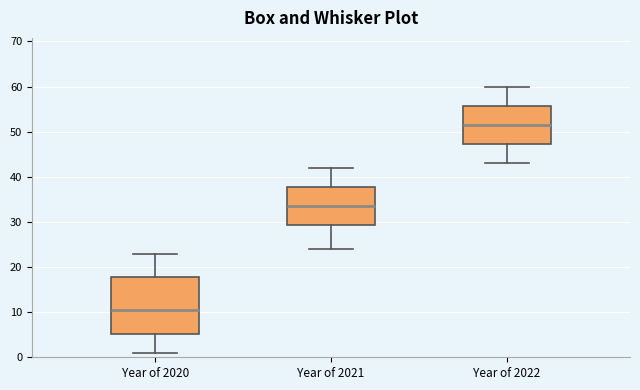

Reading left to right, read every box against the y-axis: the position of its median line, the range the box covers, and the ends of its whiskers. The values are not printed on the chart, so give them approximately, as read against the axis.

Year of 2020: median 11, box 5 to 18, whiskers 1 to 23
Year of 2021: median 34, box 29 to 38, whiskers 24 to 42
Year of 2022: median 52, box 47 to 56, whiskers 43 to 60